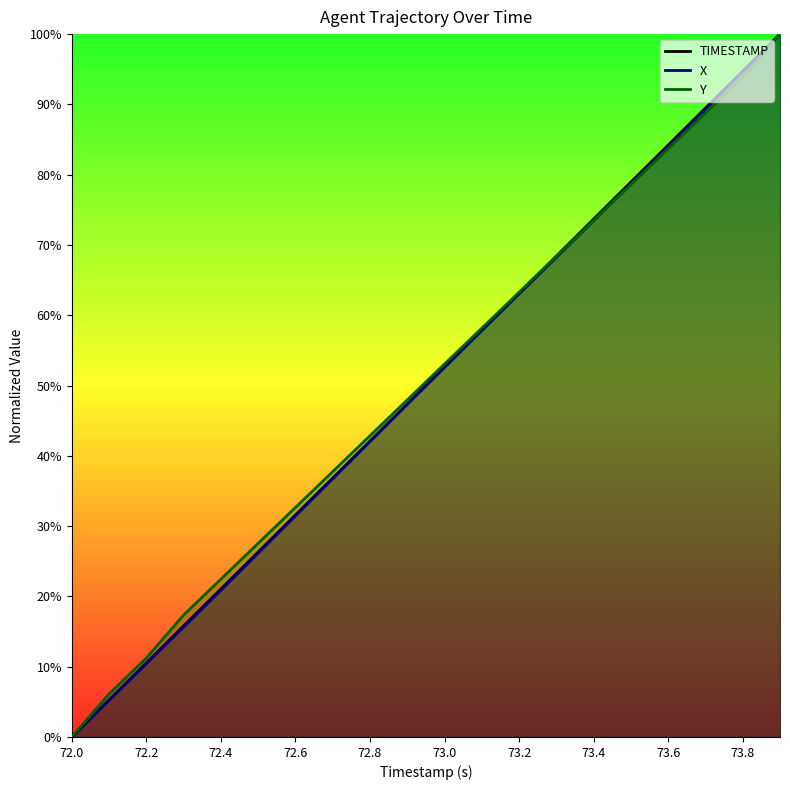

Count the number of data series in this chart.

3